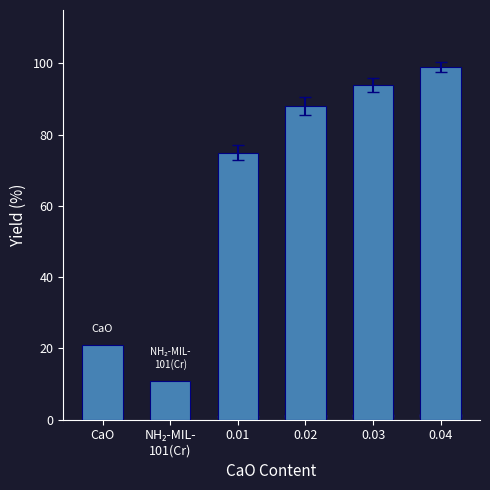

What is the smallest value displayed?

11